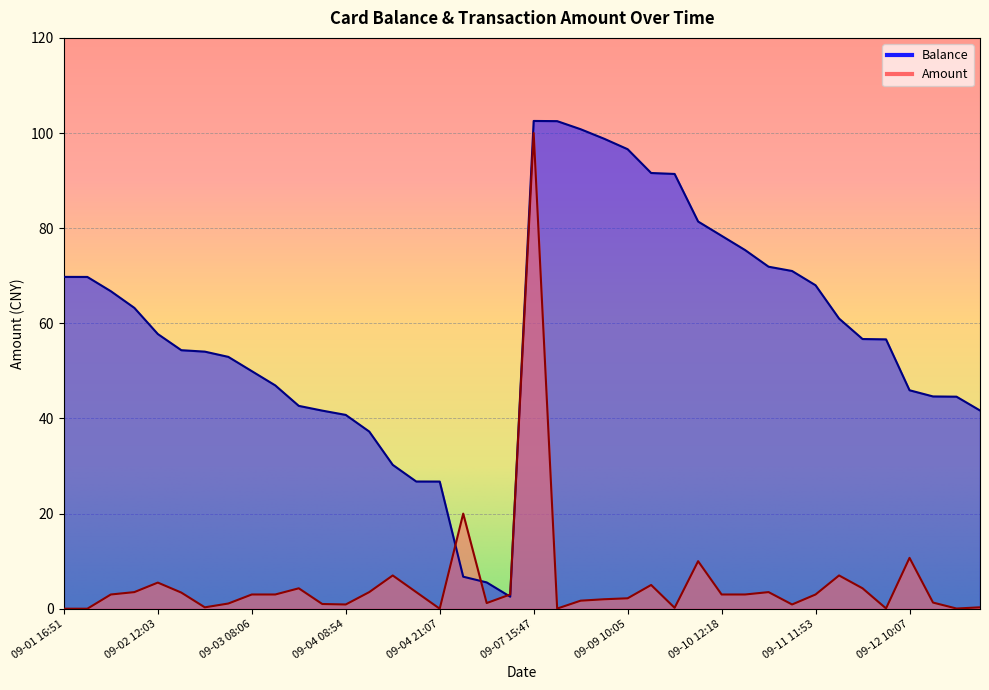

Which has a higher value, 09-13 19:29 or 09-11 21:12?

09-11 21:12